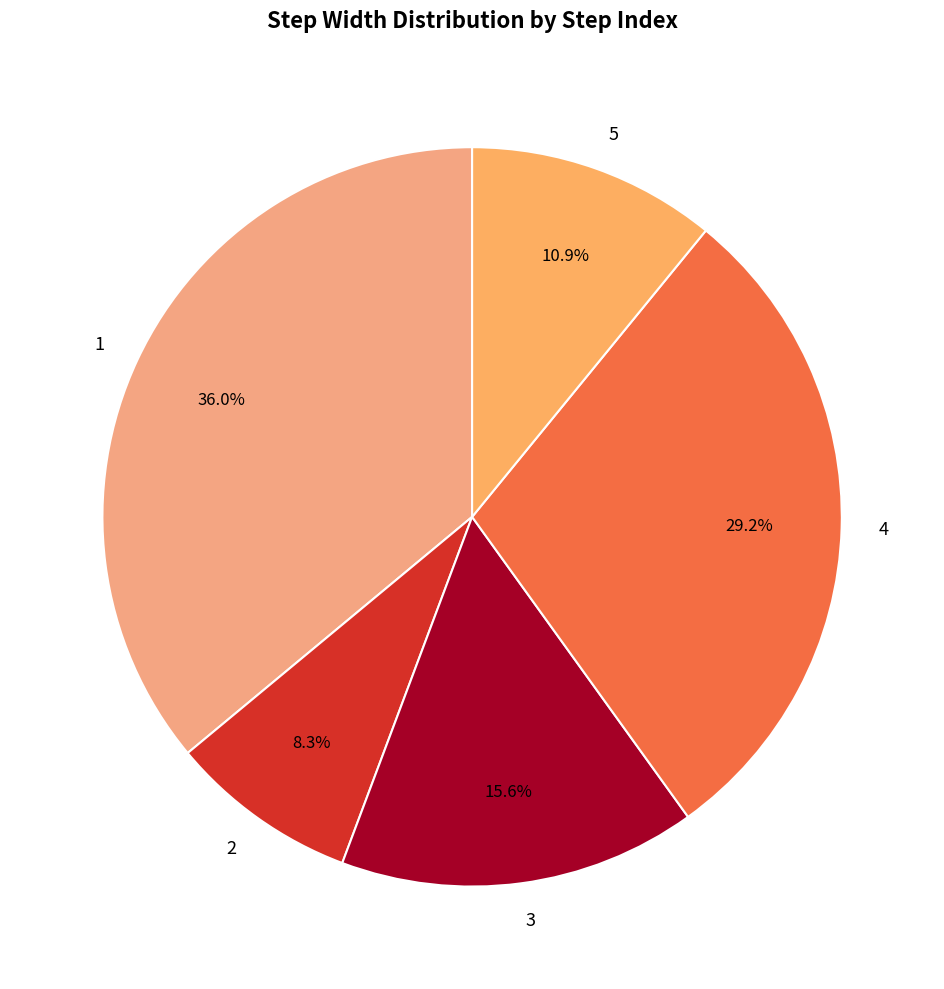

Count the number of slices in the pie.

5